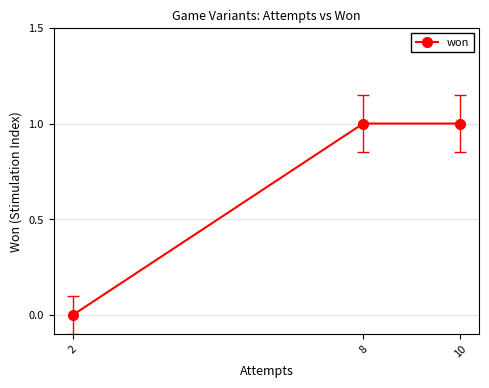

Reading left to right, extract all data points from this chart.

2=0	8=1	10=1